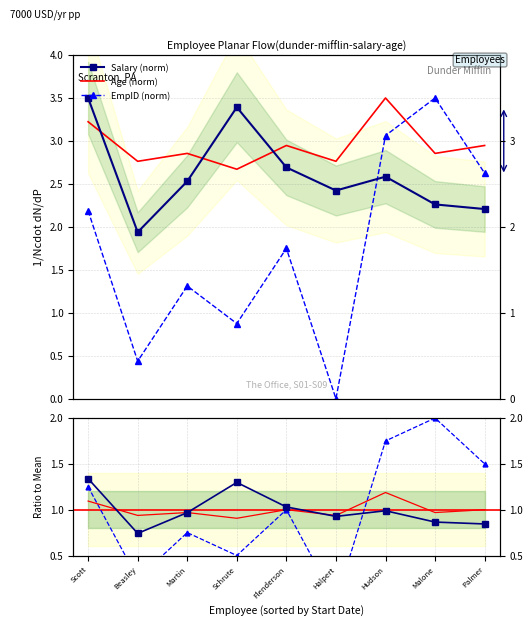

At how many categories does at least one series exceed 0?

9